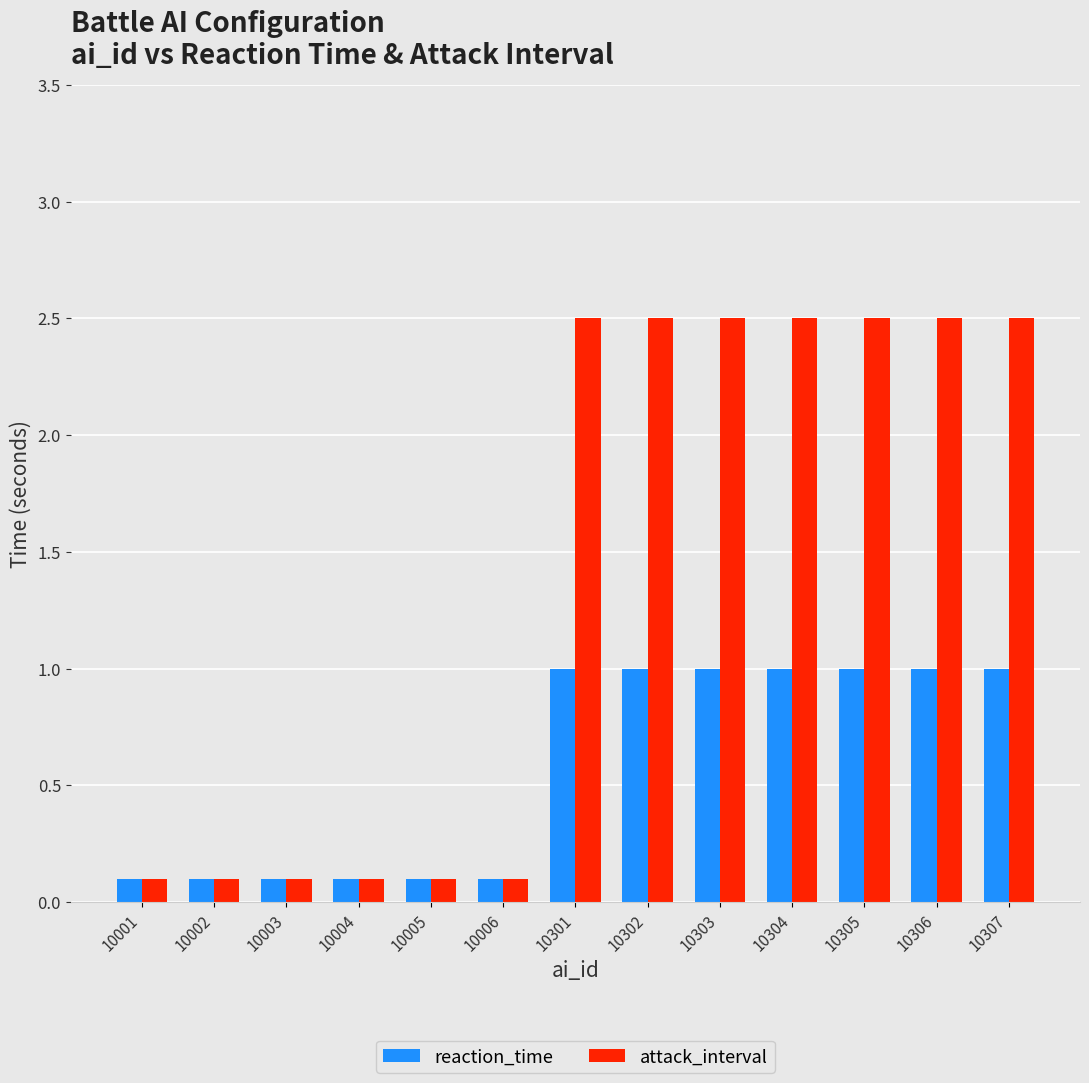

Where does the attack_interval series first go above 2?

10301